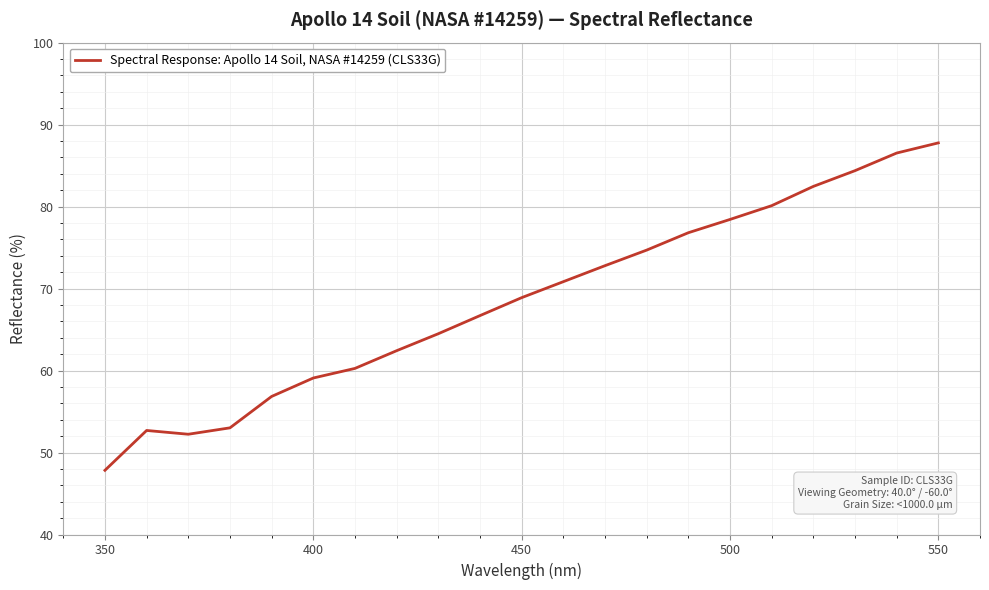

What is the maximum value shown in the chart?

87.8